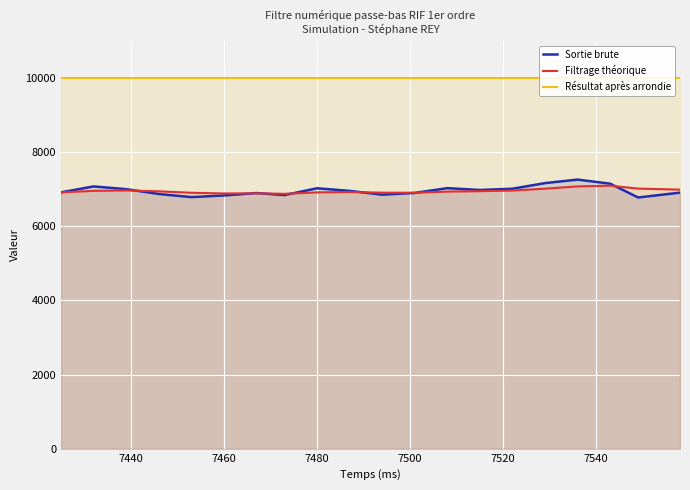

What is the lowest value of the Sortie brute series?

6778.0